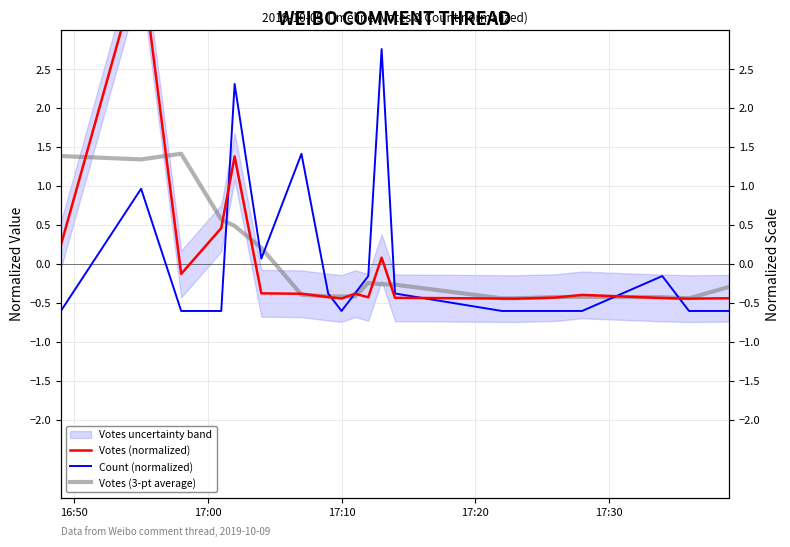

At 17:10, list the series in order from largest to smallest.

Votes (3-pt average), Votes (normalized), Count (normalized)